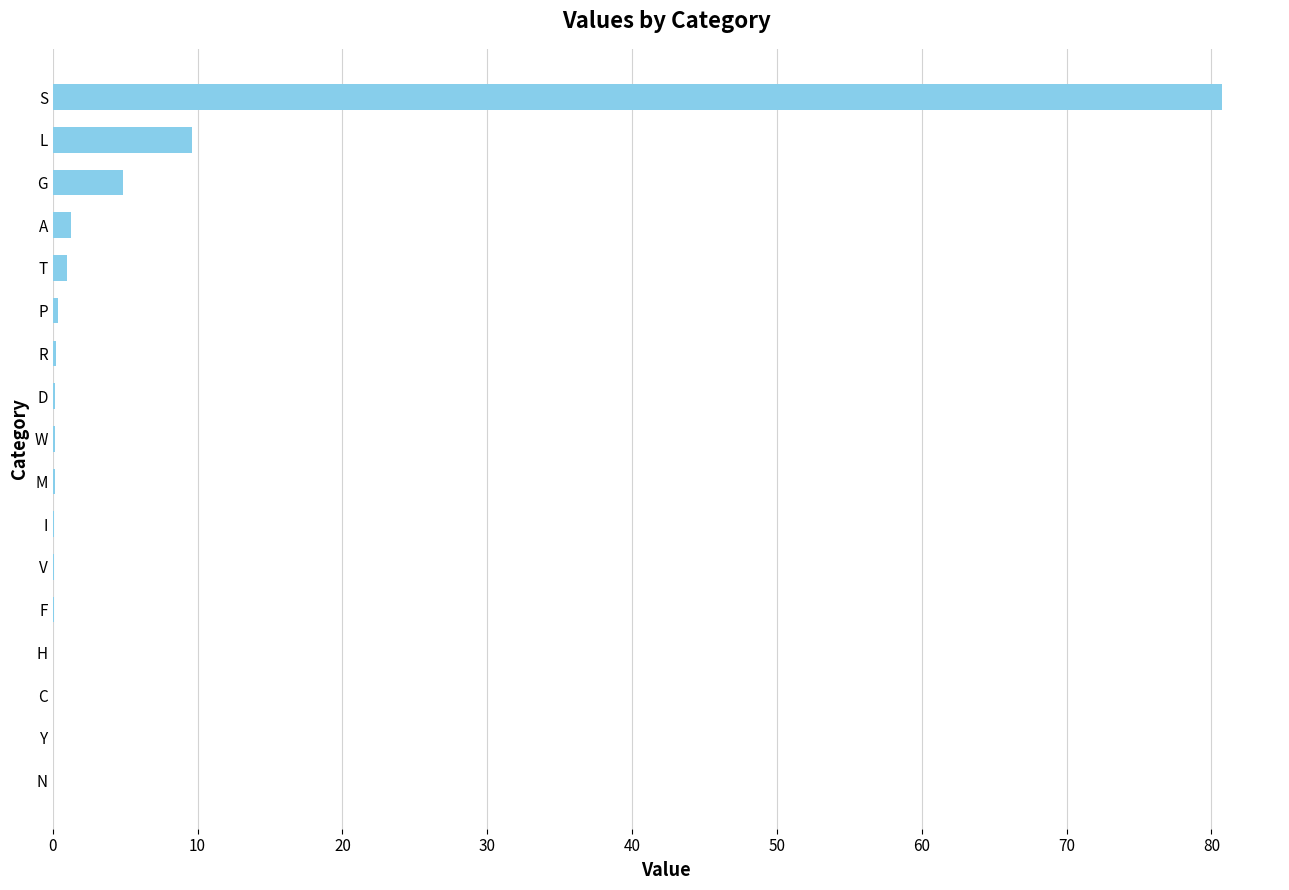

Which has a higher value, L or A?

L